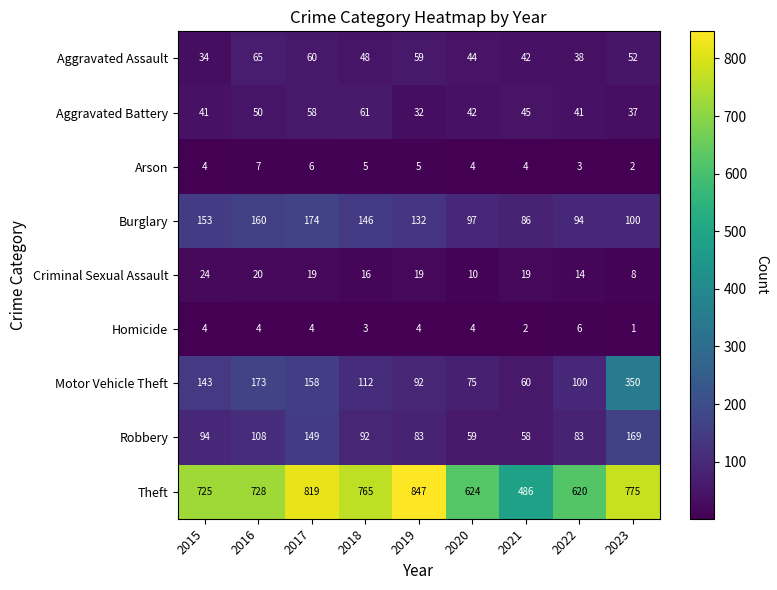

What is the sum of all Homicide values?

32